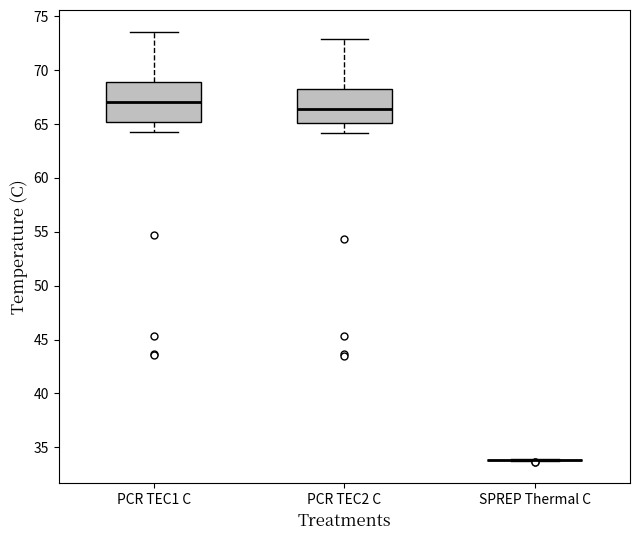

Reading left to right, transcribe this box plot: for each box, give where its median line is, the range the box spans, and where its two whiskers end, as read against the y-axis. The values are not printed on the chart, so give them approximately, as read against the axis.

PCR TEC1 C: median 67.0, box 65.0 to 69.0, whiskers 64.0 to 73.5
PCR TEC2 C: median 66.5, box 65.0 to 68.5, whiskers 64.0 to 73.0
SPREP Thermal C: box collapsed to a line at 34.0, whiskers 33.5 to 34.0